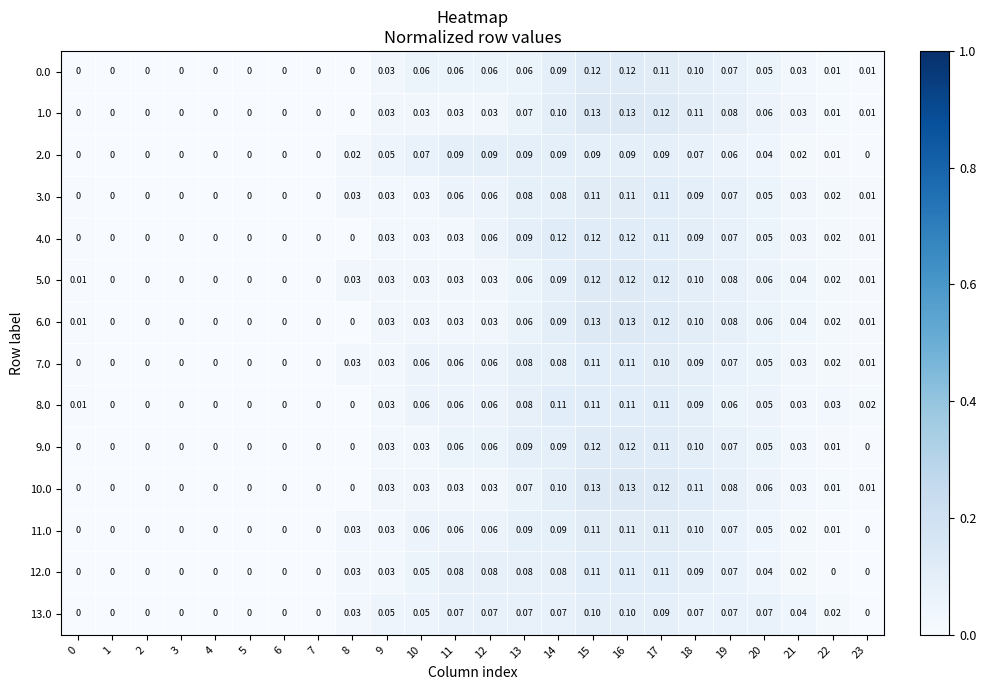

How many values in the 11.0 series exceed 0?

15